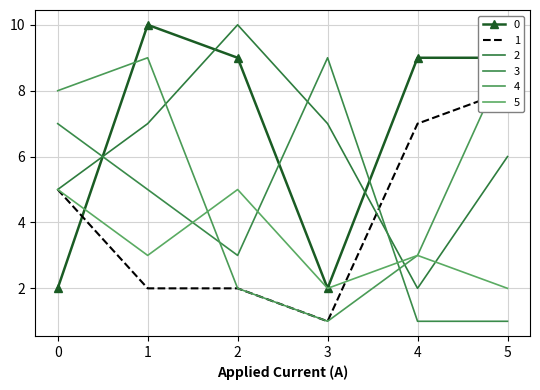

What is the maximum value shown in the chart?

10